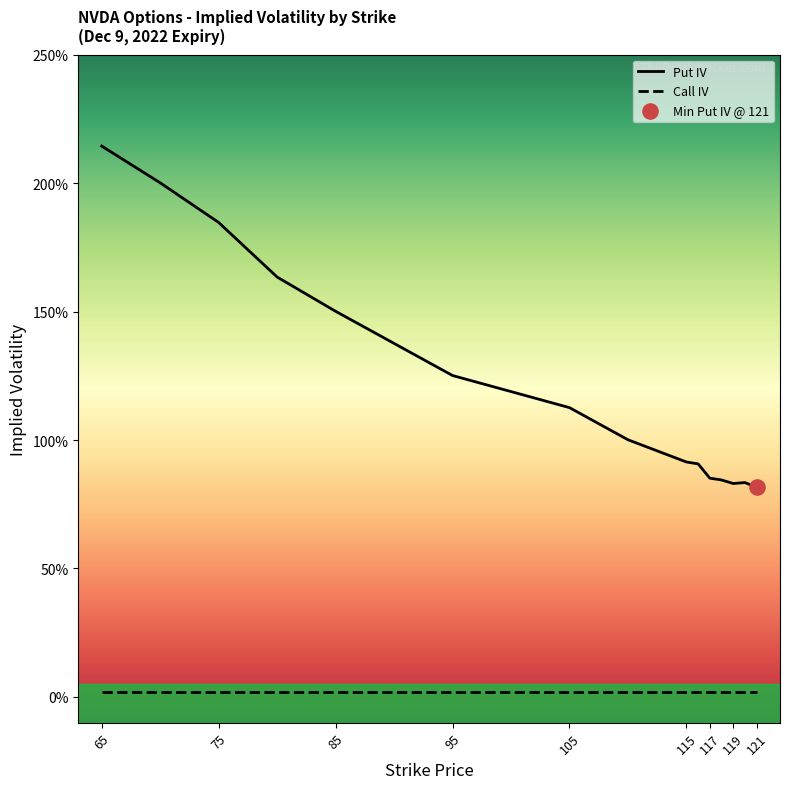

Which series reaches the minimum Y coordinate?

Call IV